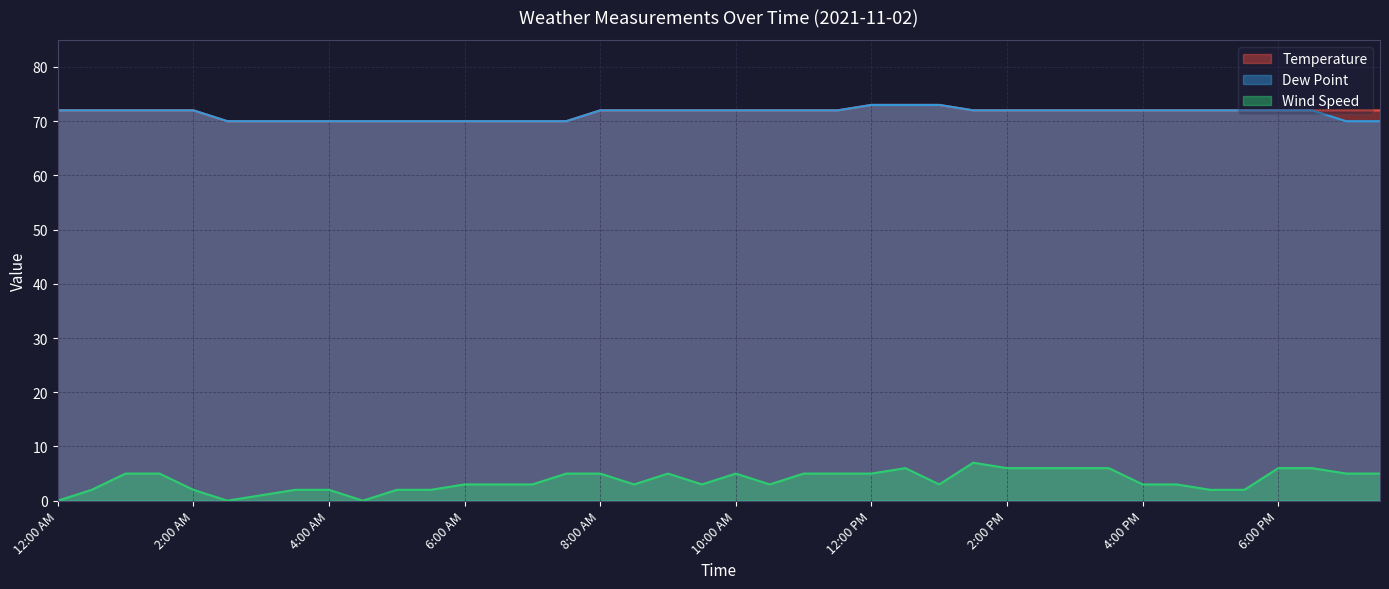

What is the value of the Wind Speed point at the 34th from the left?

3